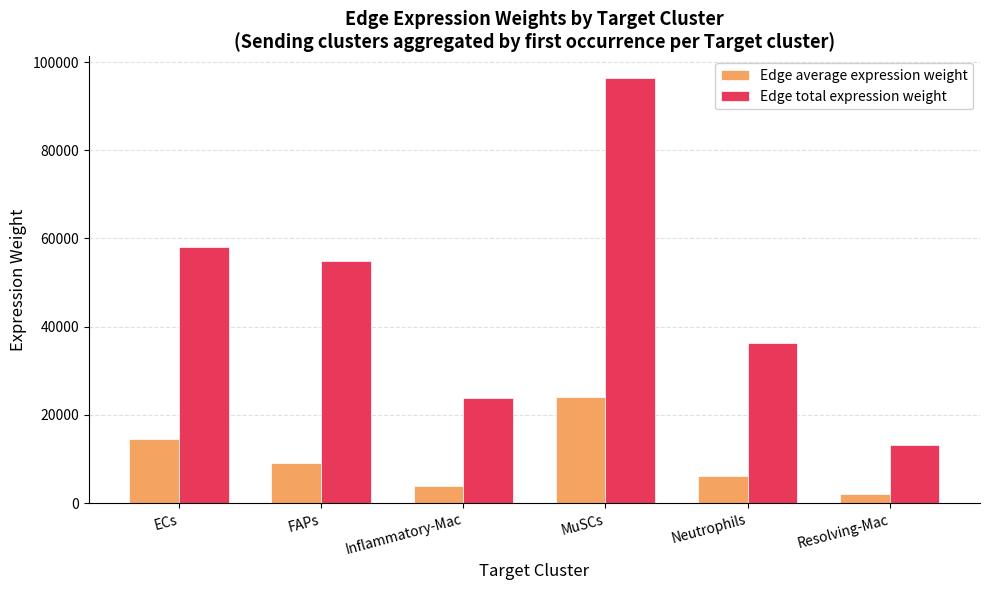

What is the minimum value for Edge average expression weight?

2180.9